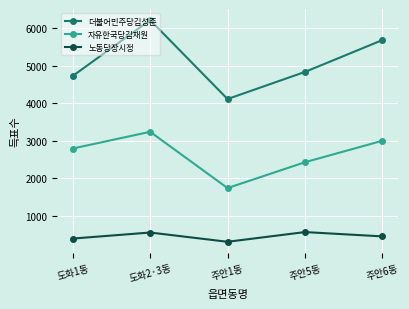

What is the smallest value displayed?

303